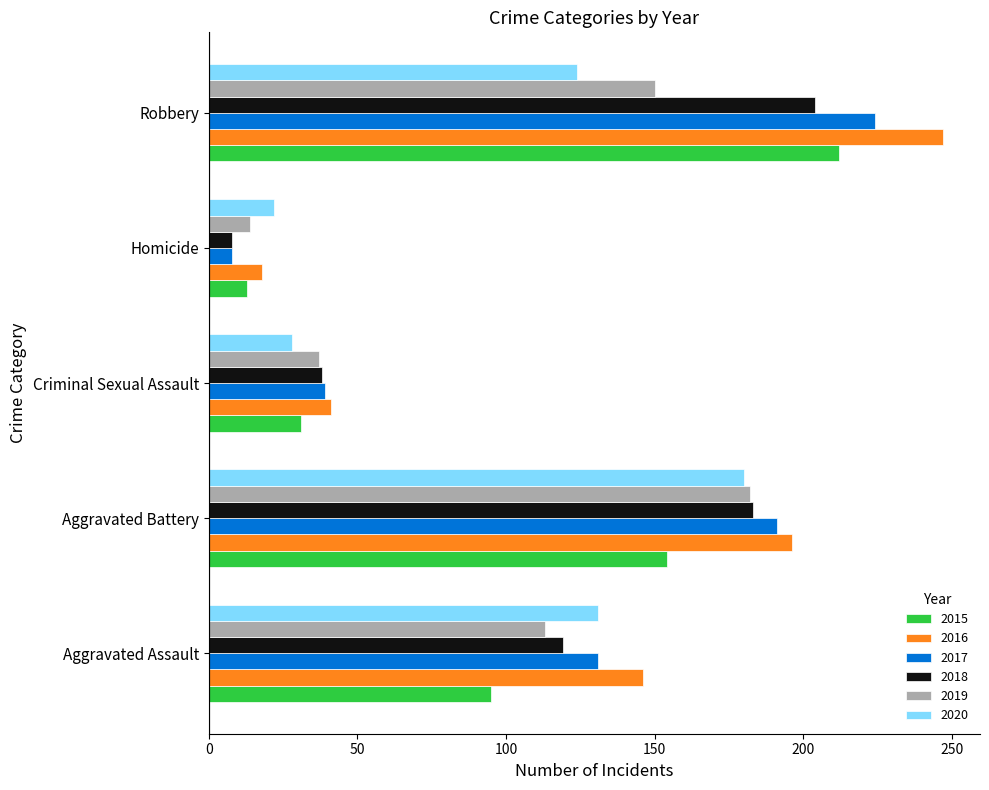

What are all the series names shown in the legend?

2015, 2016, 2017, 2018, 2019, 2020